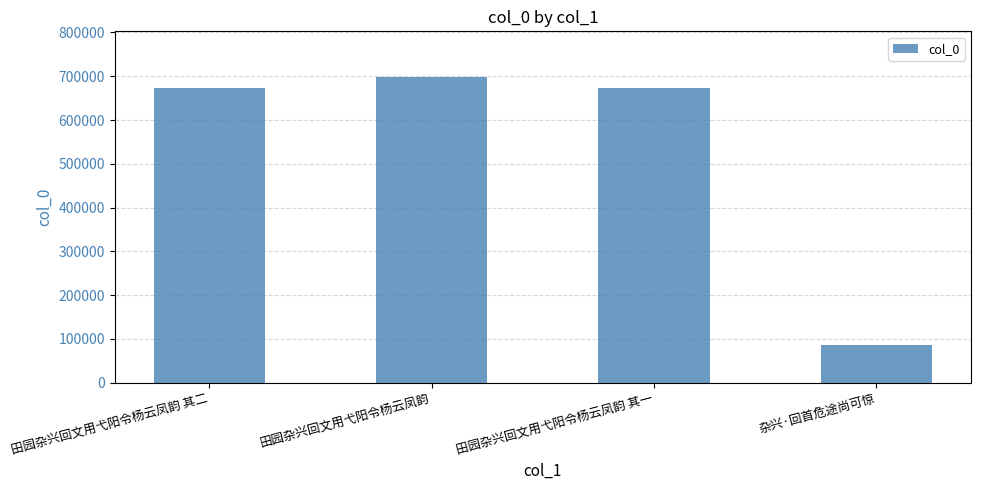

Which category has the lowest value across all series?

杂兴·回首危途尚可惊